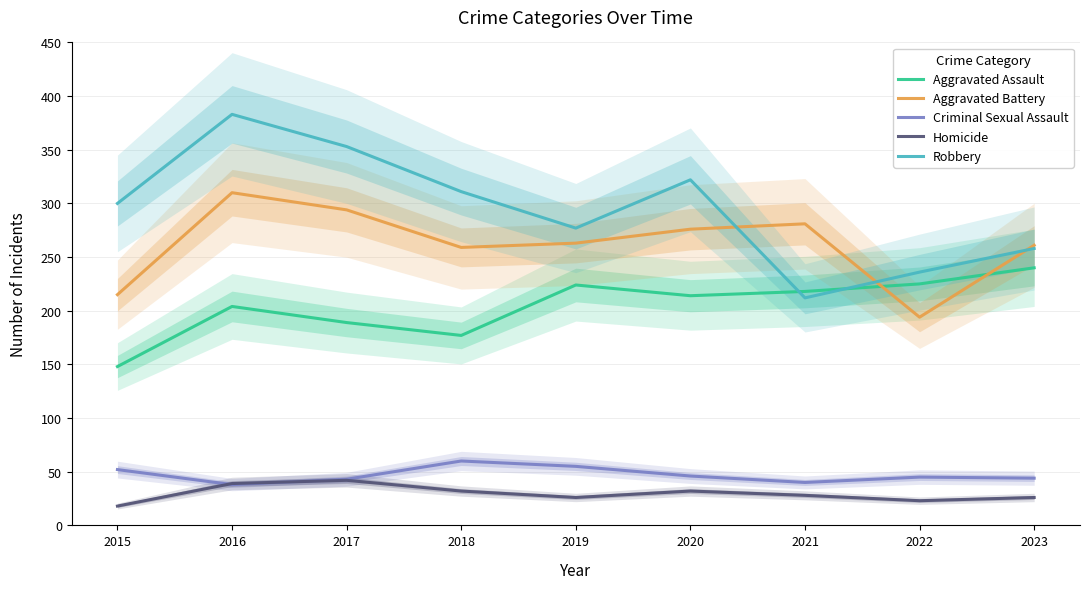

Which category has the lowest value across all series?

2015